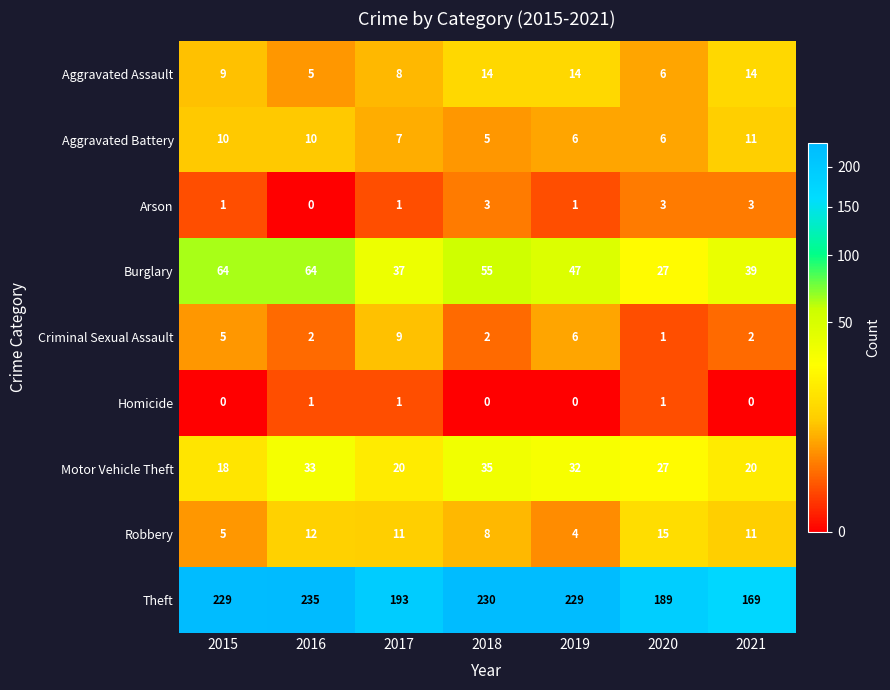

What is the average value of the Aggravated Battery series?

8